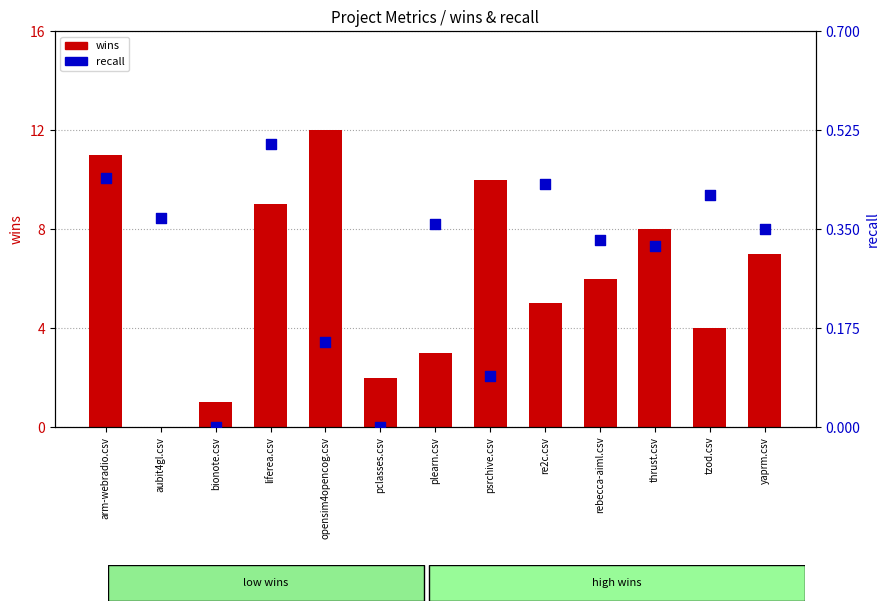

Which series has the largest Y range (max minus min)?

wins